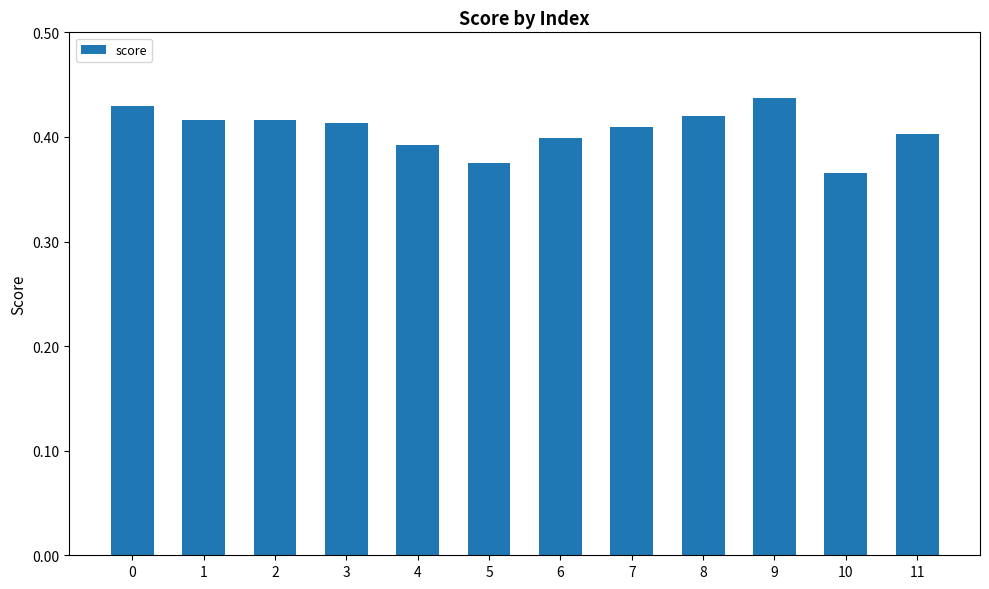

How many values are between 0 and 1?

12